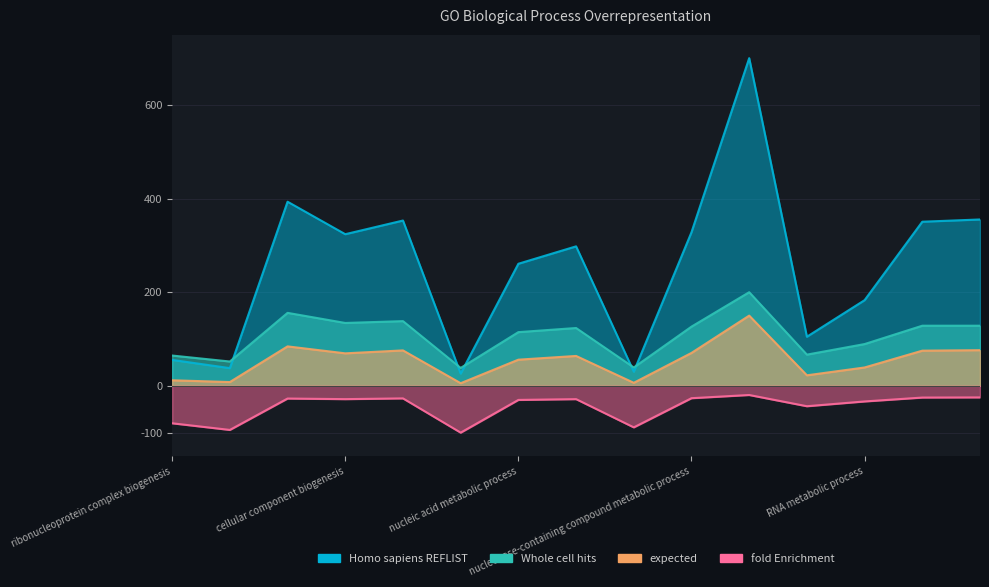

At which category does expected reach its first local valley?

ribosome biogenesis